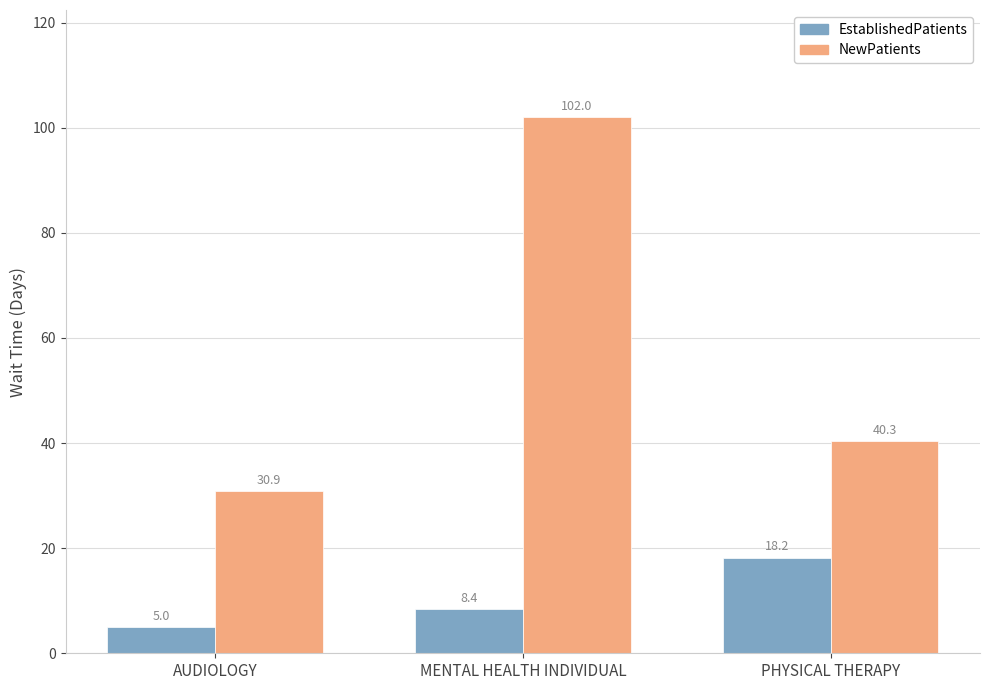

What is the highest value of the EstablishedPatients series?

18.2